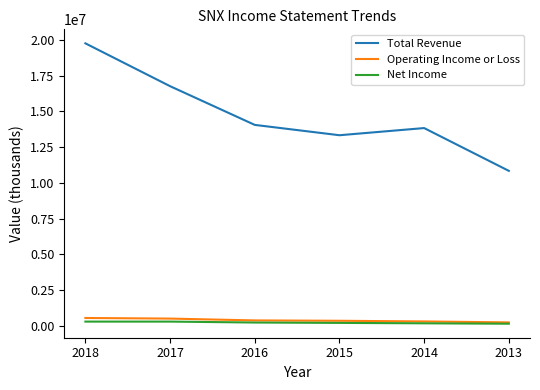

What are all the series names shown in the legend?

Total Revenue, Operating Income or Loss, Net Income